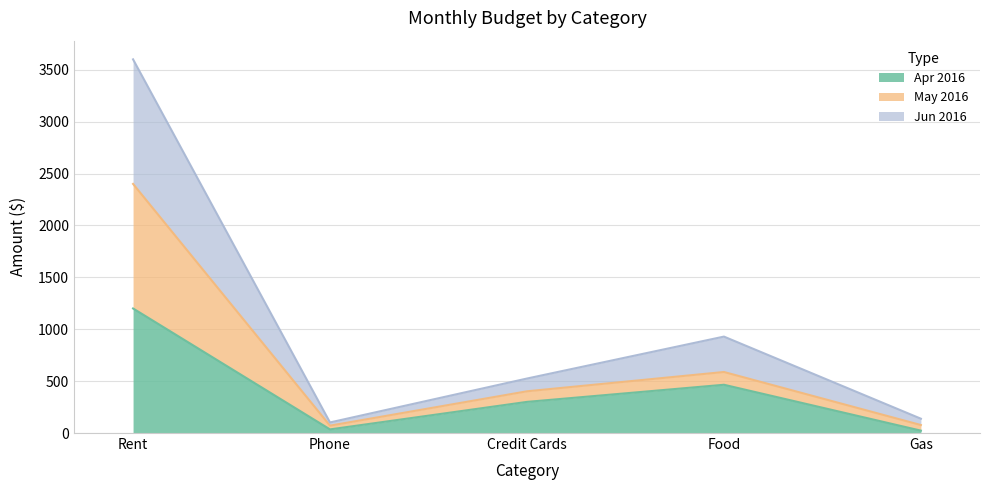

What is the total value across all series at Credit Cards?

525